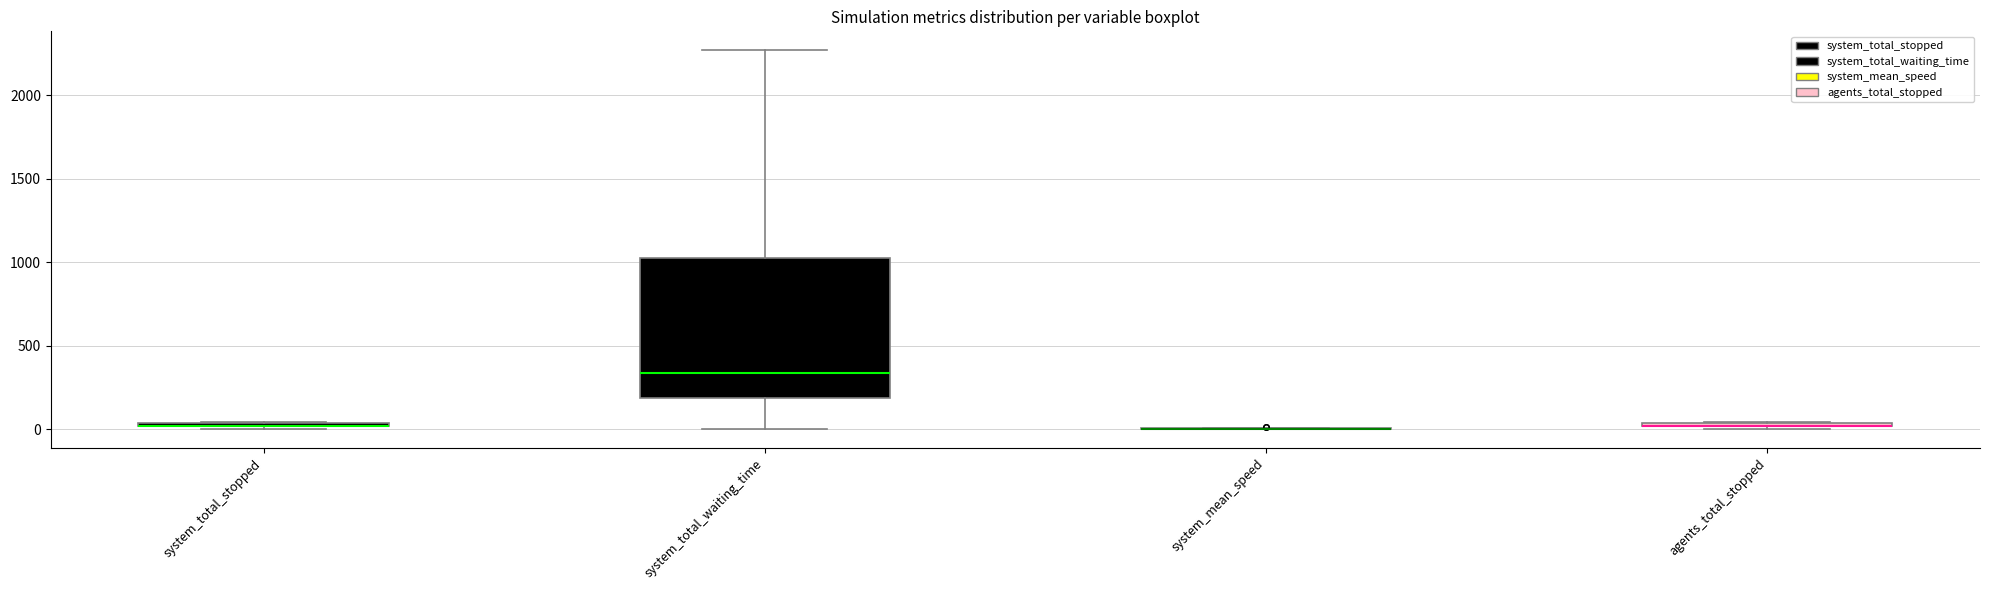

Where does the upper whisker of the box for system_total_waiting_time end on the y-axis? The values are not printed on the chart, so give them approximately, as read against the axis.

2250